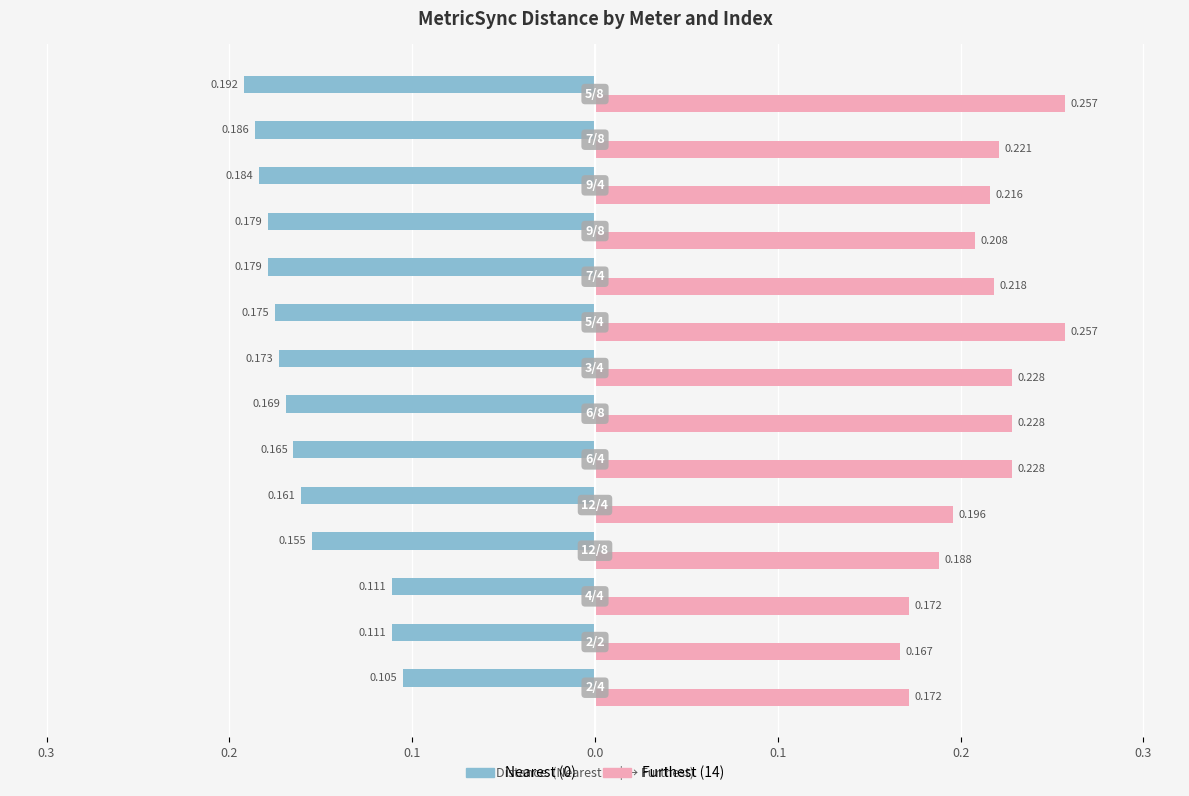

What is the value of the Furthest (14) bar at the 6th from the left?

0.2